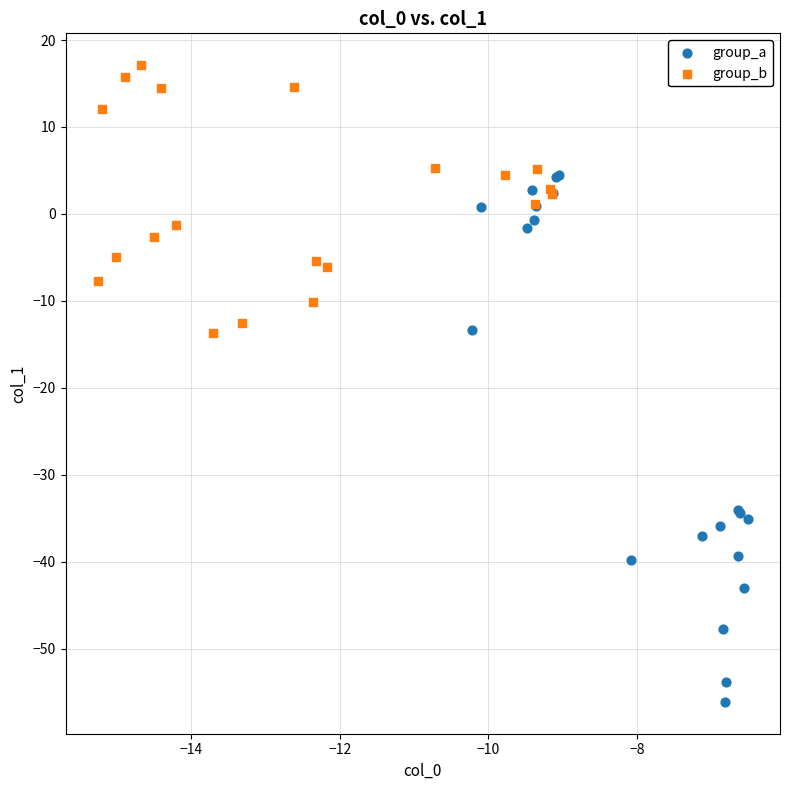

Which series has the largest Y range (max minus min)?

group_a